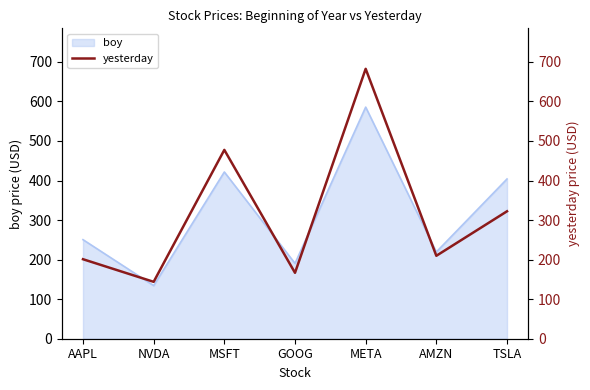

True or false: the data shows 477.4 at MSFT.

True